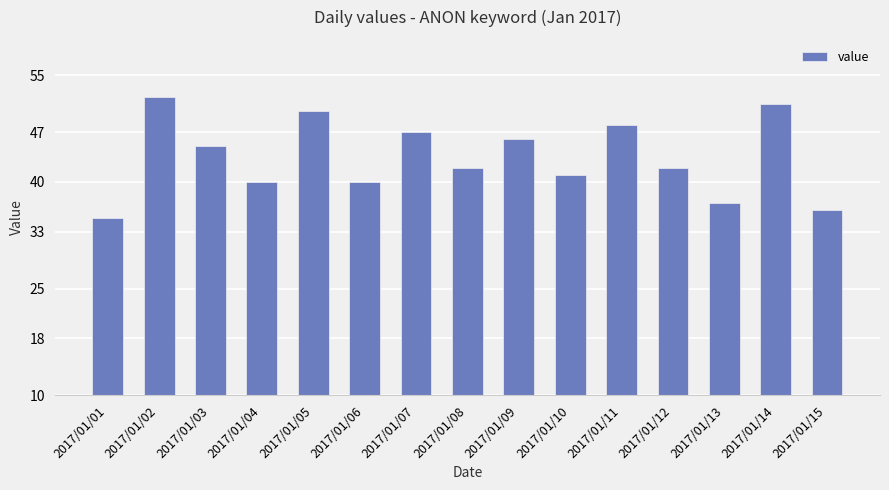

What is the change in value from 2017/01/10 to 2017/01/11?

+7